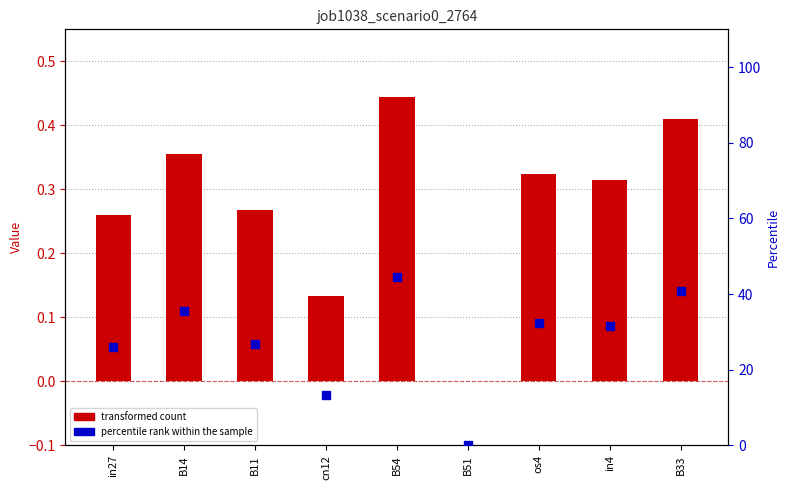

Which series has the largest Y range (max minus min)?

percentile rank within the sample